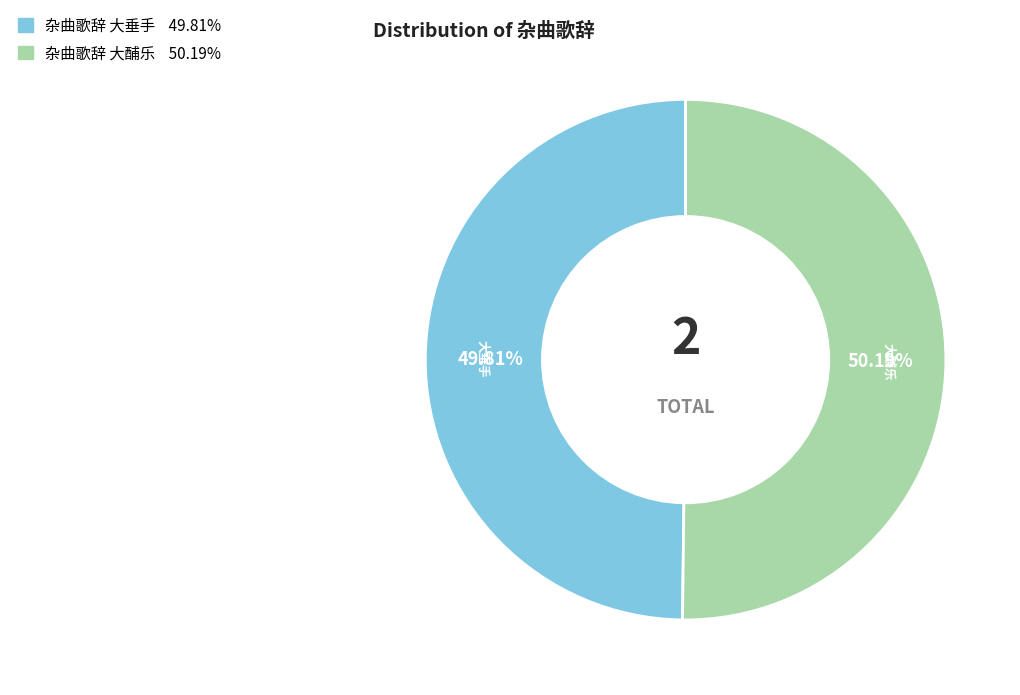

How much of the chart is everything except 杂曲歌辞 大酺乐?

49.8%